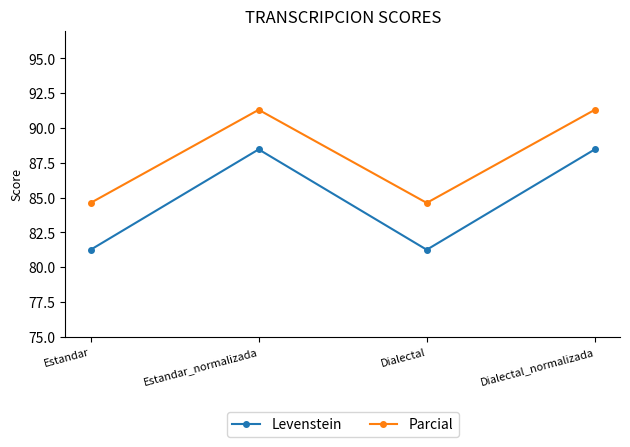

What is the minimum value for Parcial?

84.6